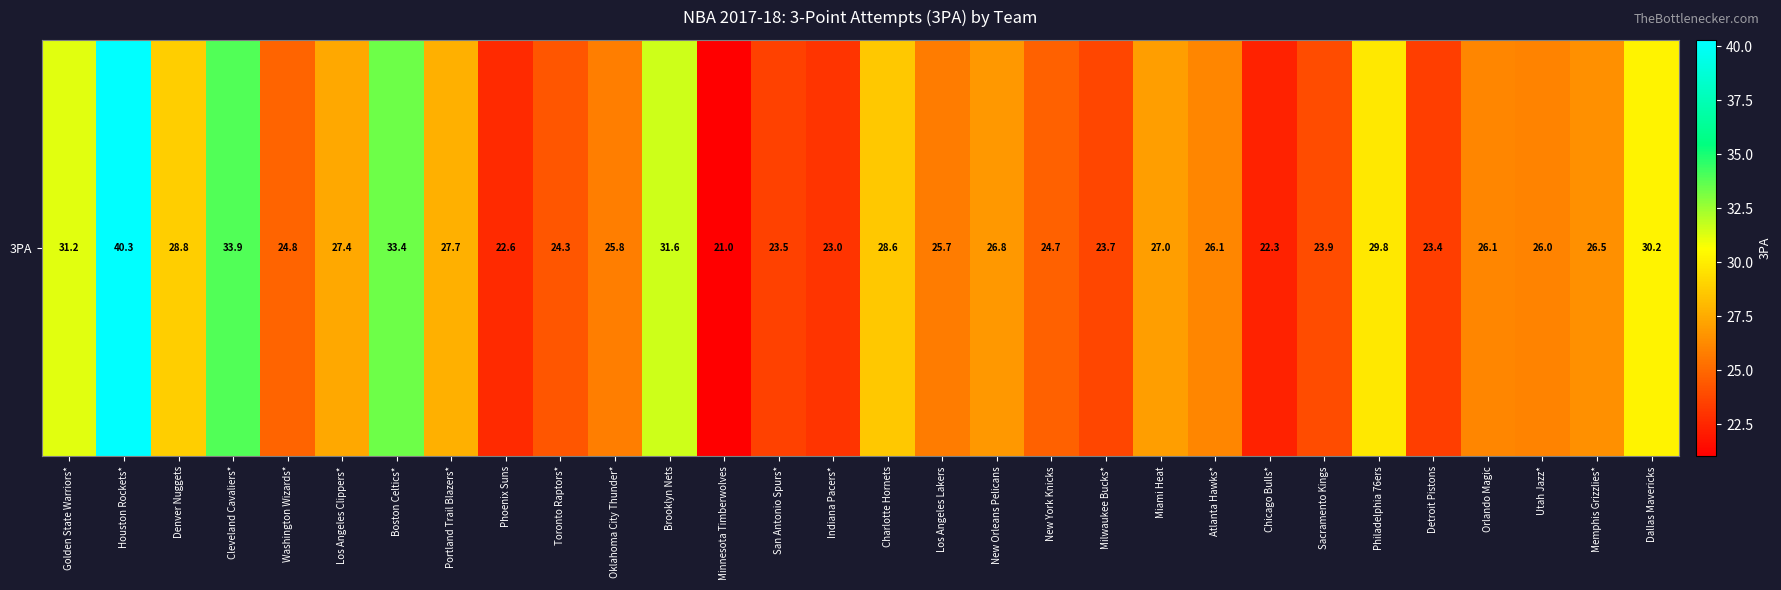

At which category does the chart reach its minimum across all series?

Minnesota Timberwolves